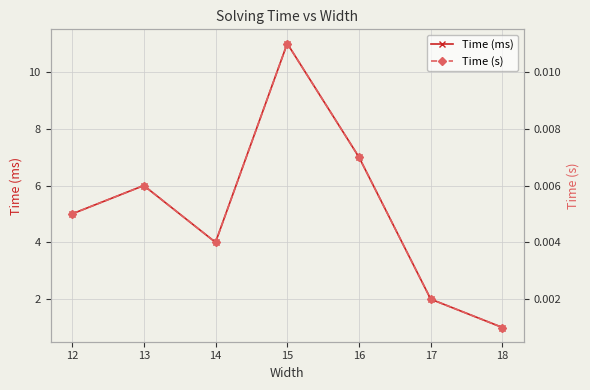

At which category does Time (ms) reach its first local peak?

13